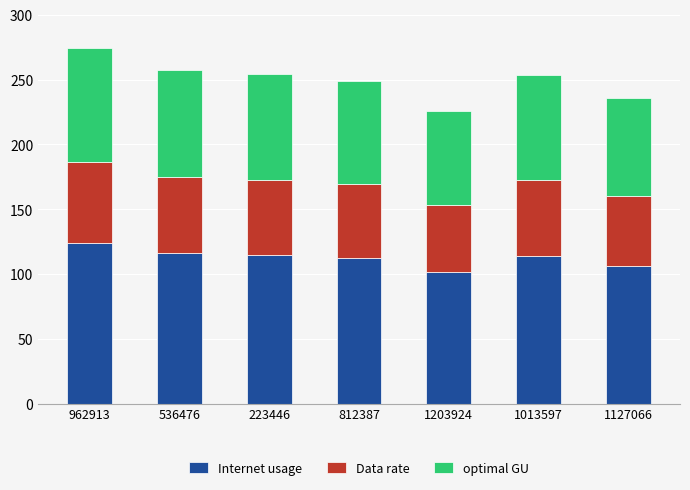

How many distinct data groups are displayed?

3